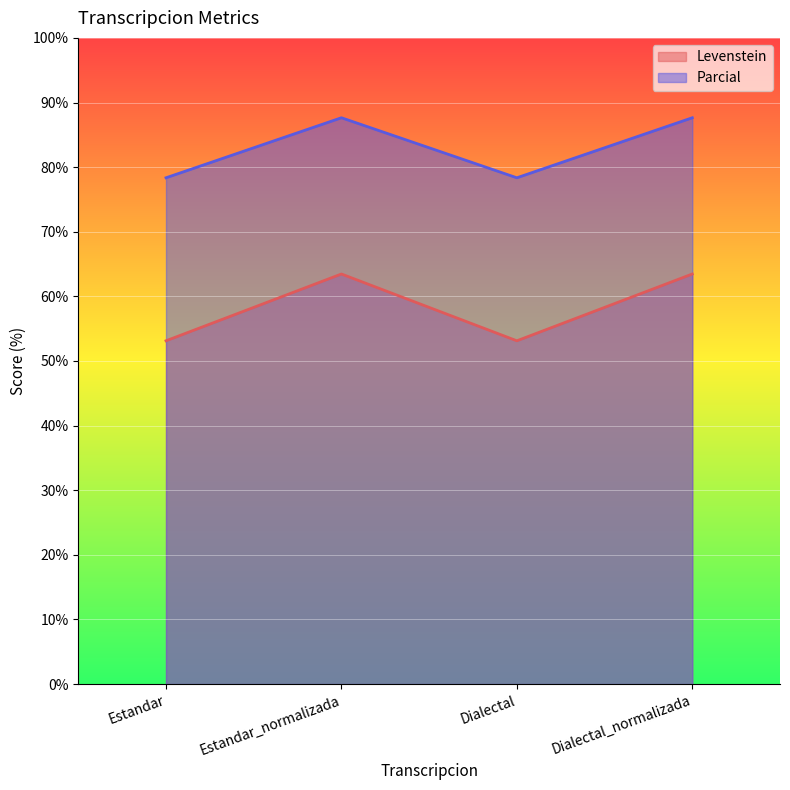

Which series changed the most between Dialectal and Dialectal_normalizada?

Levenstein